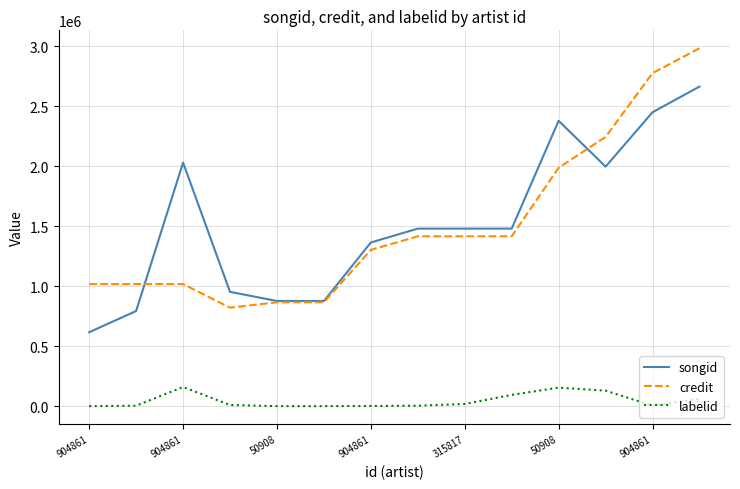

Which series has the largest range (max minus min)?

credit